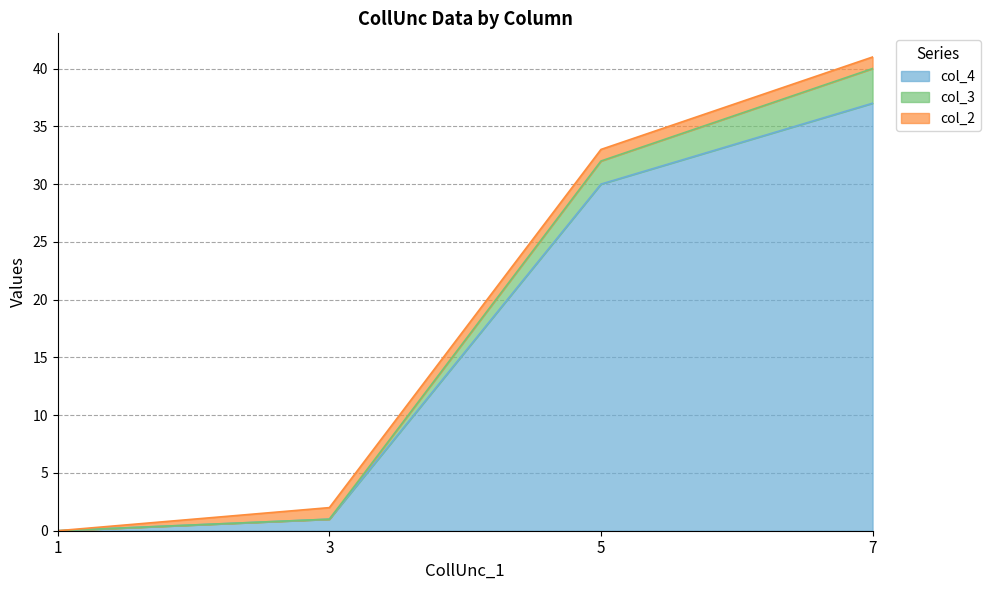

At which category is the sum across all series the highest?

7